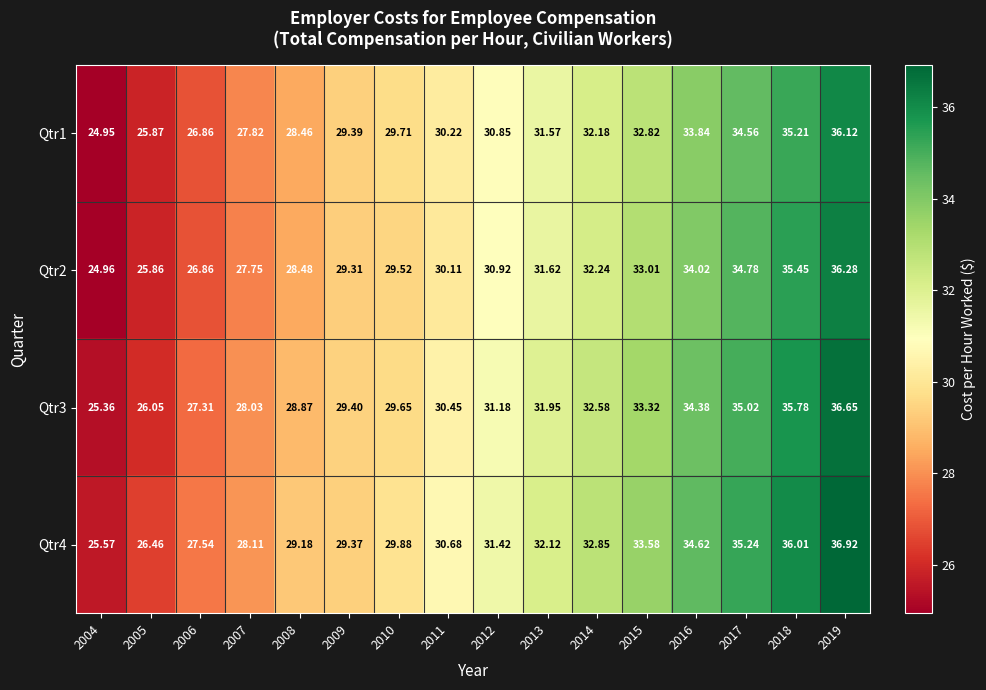

How many categories are shown in the chart?

16